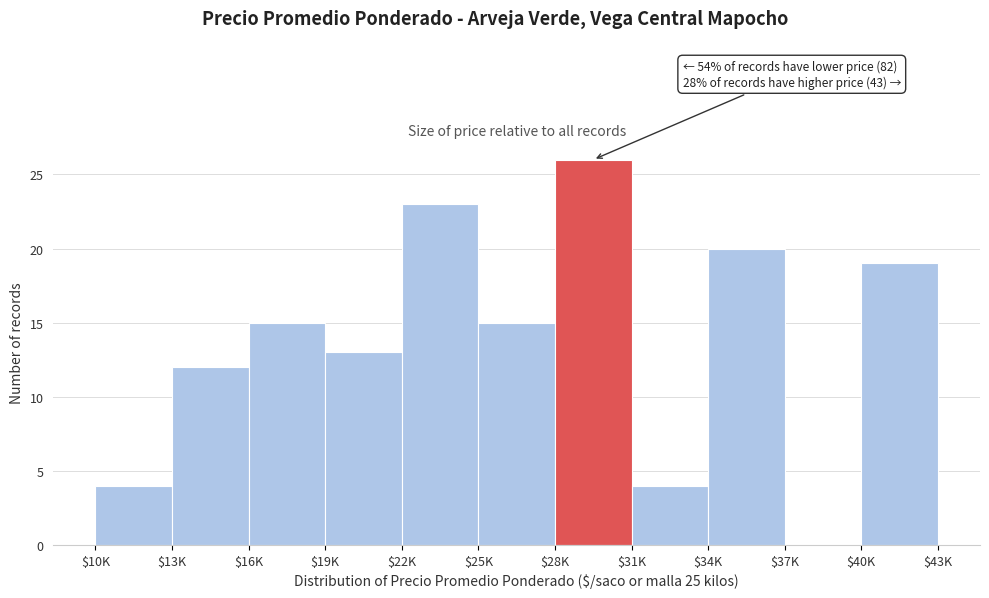

The value at $13K is 19. True or false?

False